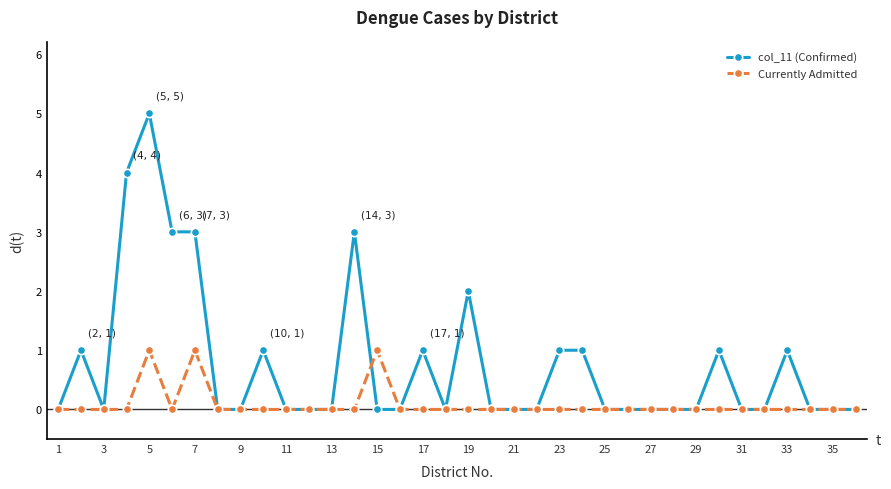

Rank the series by their maximum value, from highest to lowest.

col_11 (Confirmed), Currently Admitted